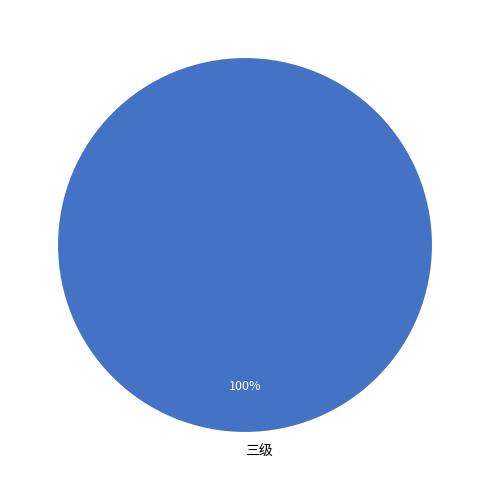

How many segments does this pie chart have?

1